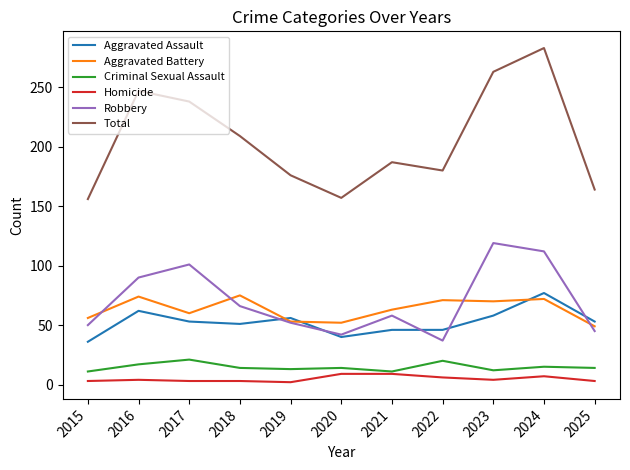

What is the difference between the highest and lowest values at 2022?

174